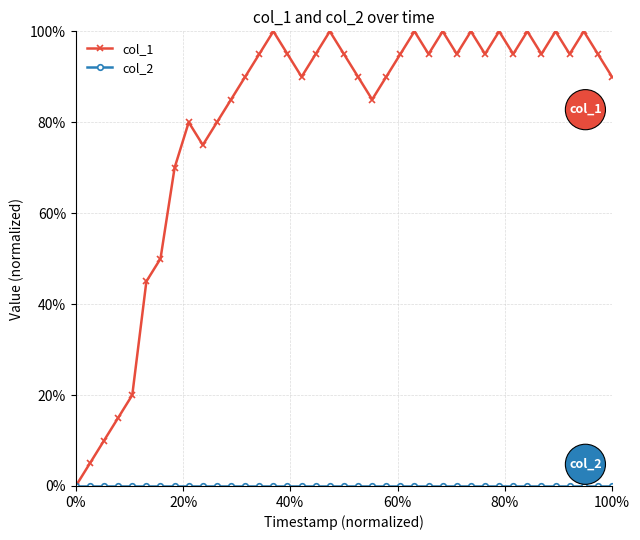

List the series in order of their peak value, highest first.

col_1, col_2